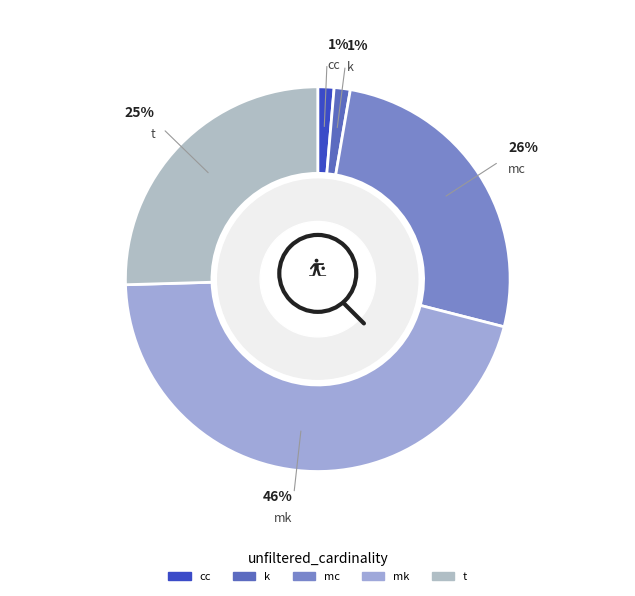

Do k and mc together represent more than half of the pie?

No